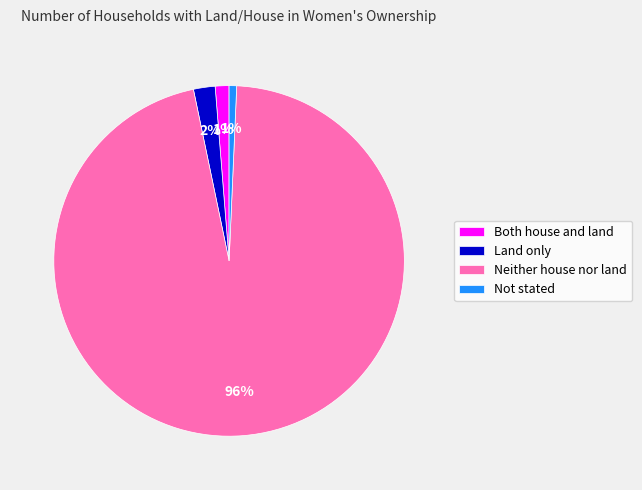

What is the largest slice in the pie chart?

Neither house nor land